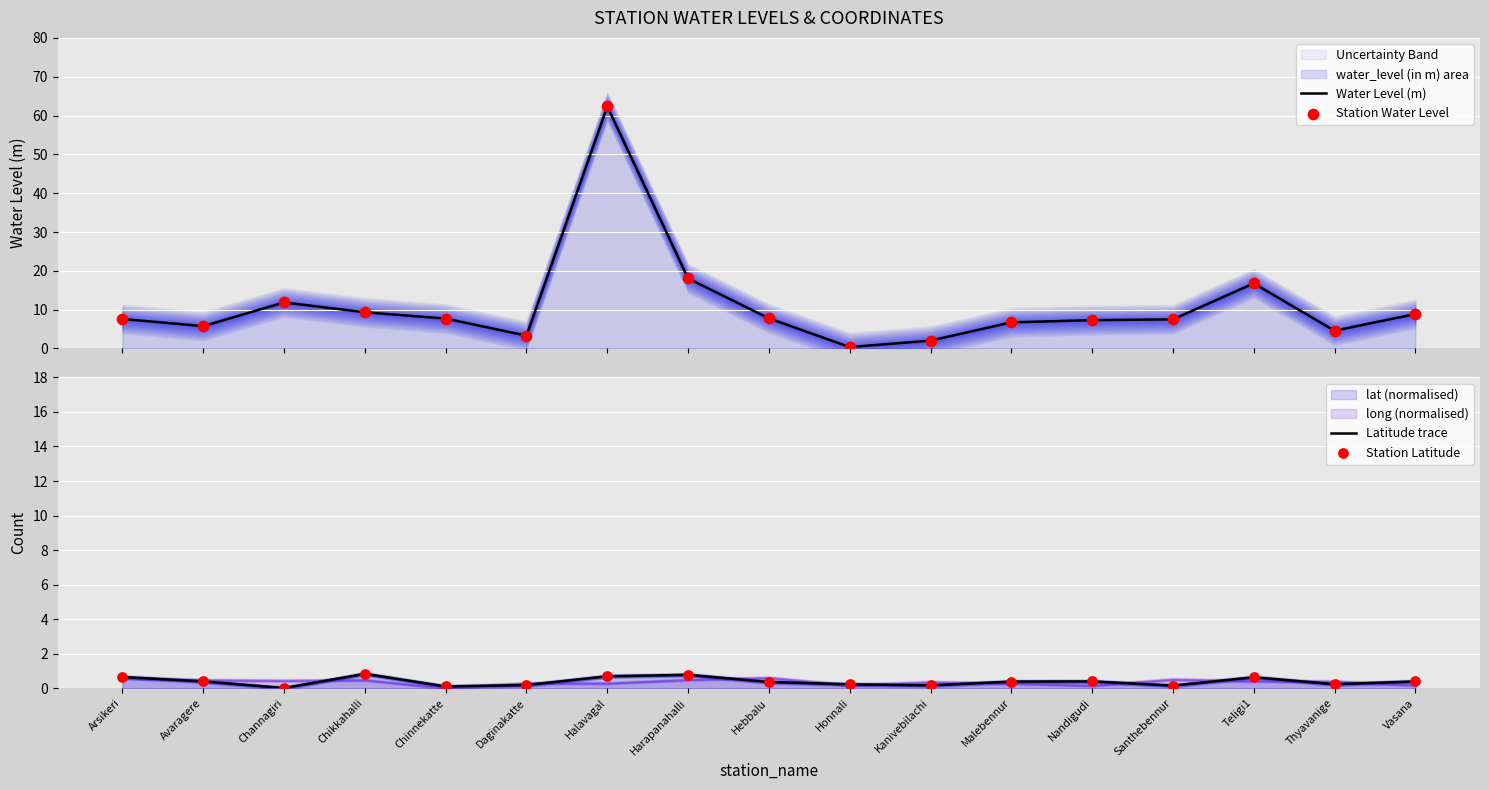

Which series contains the highest Y value?

Water Level (m)